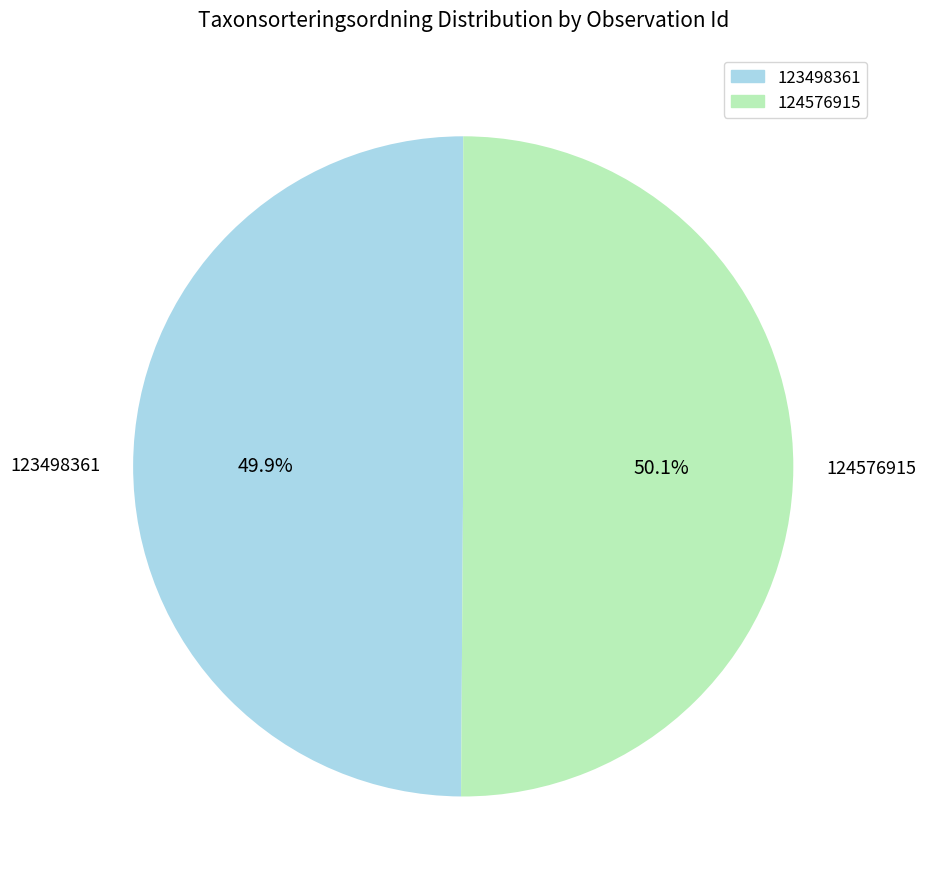

Combined, what portion of the pie is 123498361 and 124576915?

100.0%